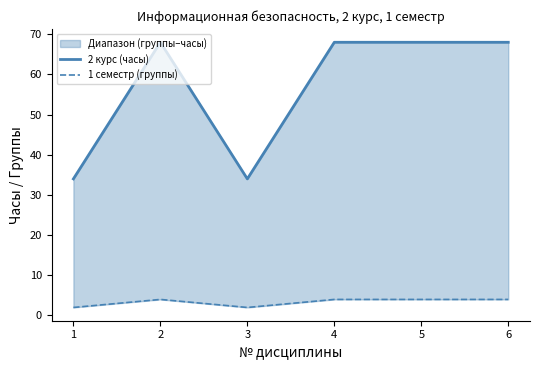

What is the average value of the 1 семестр (группы) series?

3